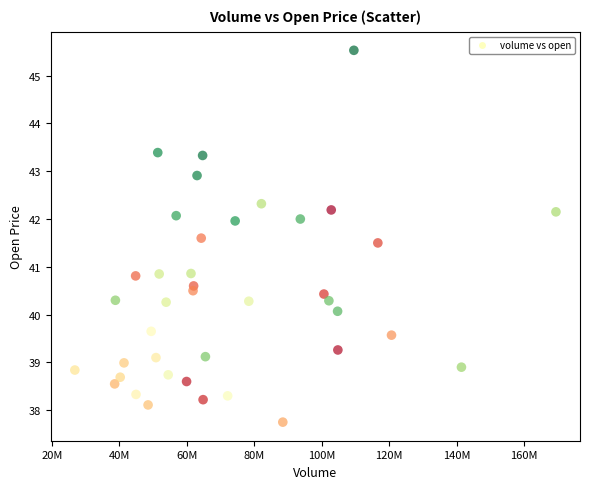

What is the range of Y values (max minus min)?

7.8